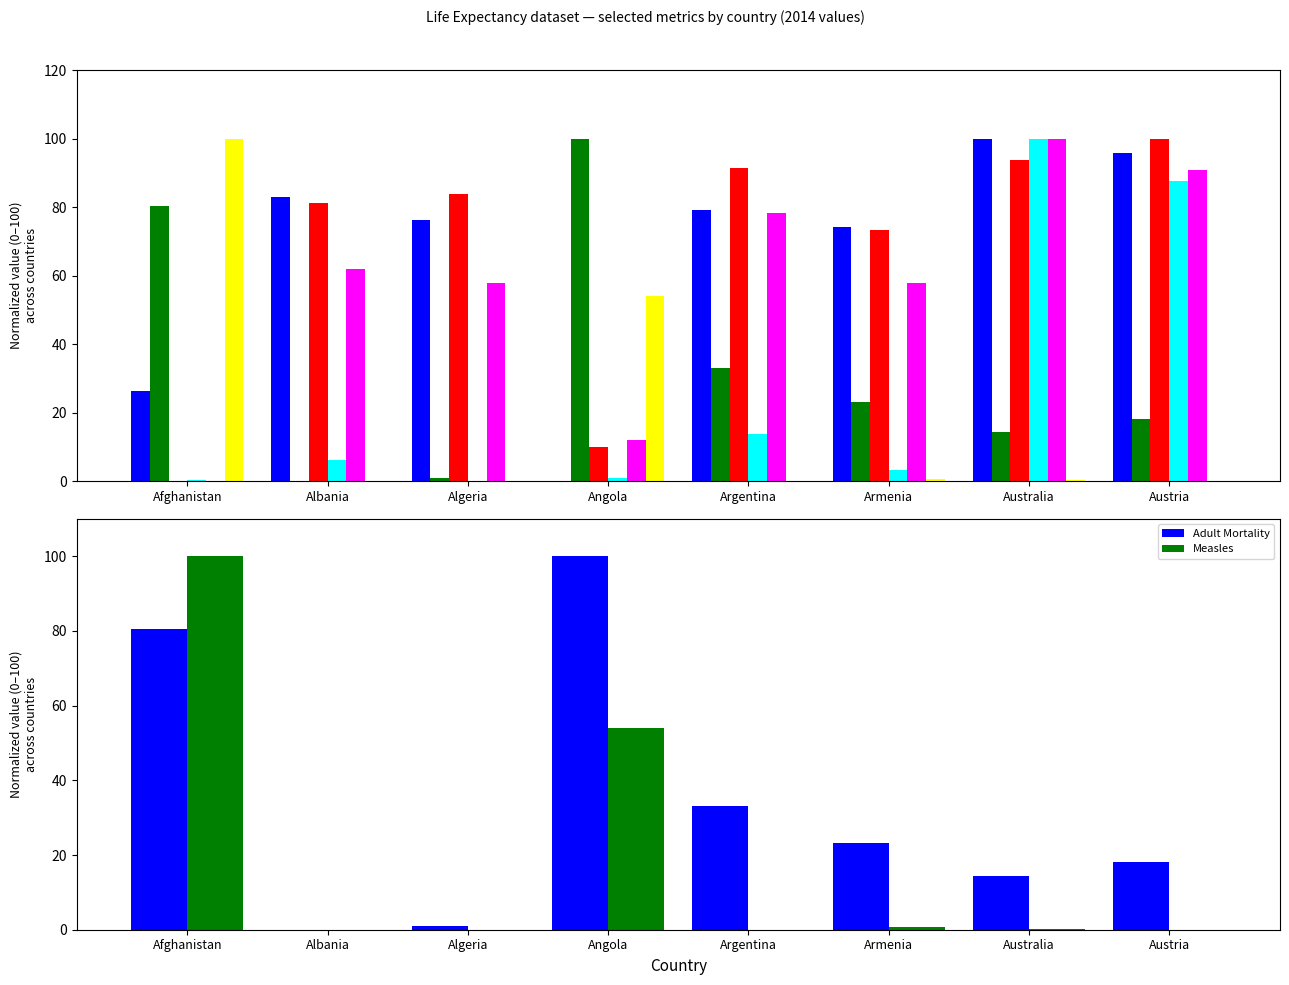

What is the label of the 8th bar from the right?

Afghanistan